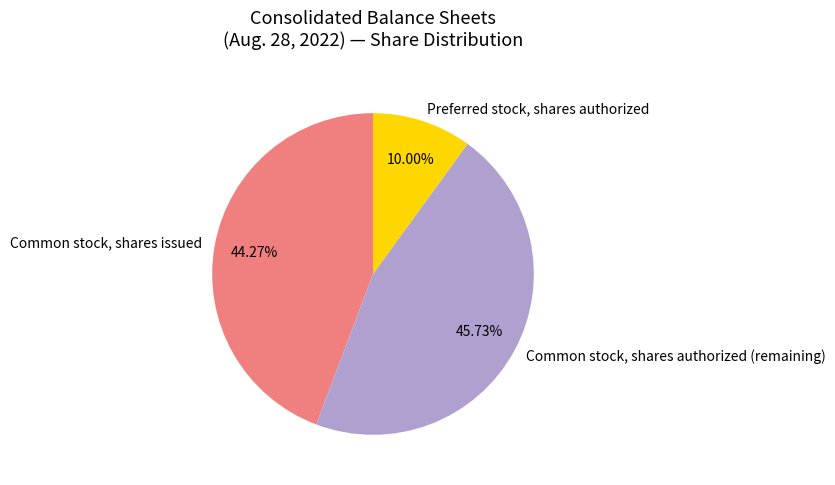

What is the largest slice in the pie chart?

Common stock, shares authorized (remaining)